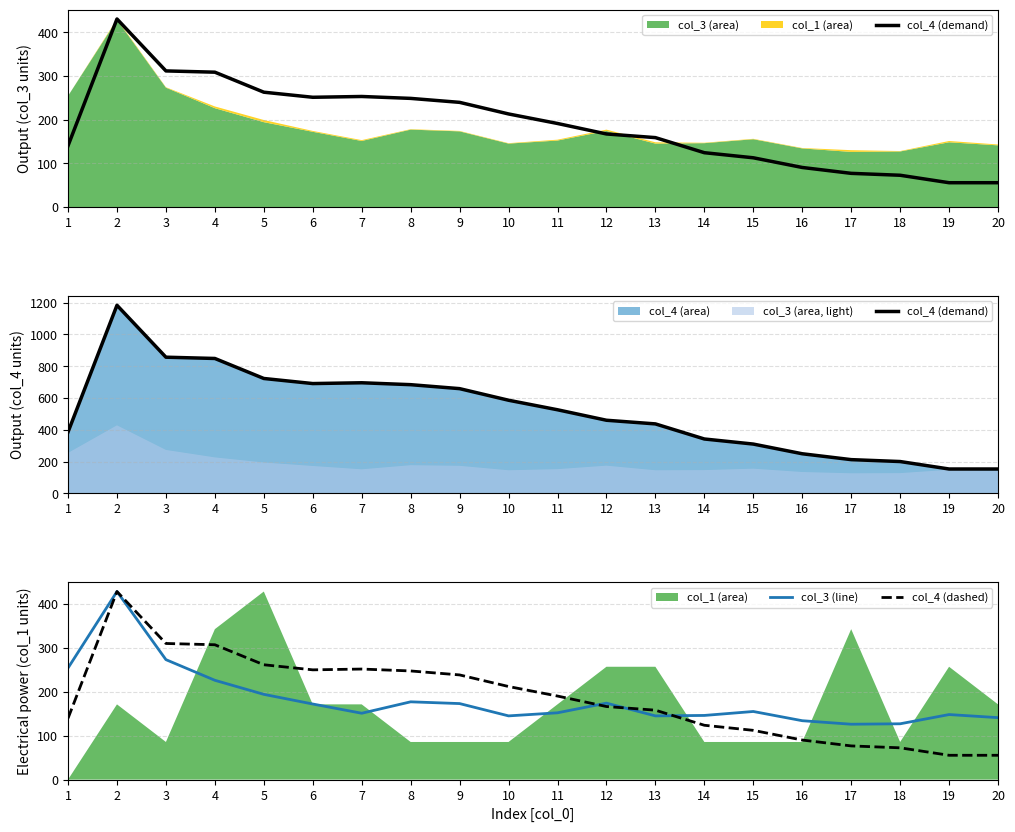

True or false: col_4 (demand) and col_4 (dashed) intersect in this chart.

False